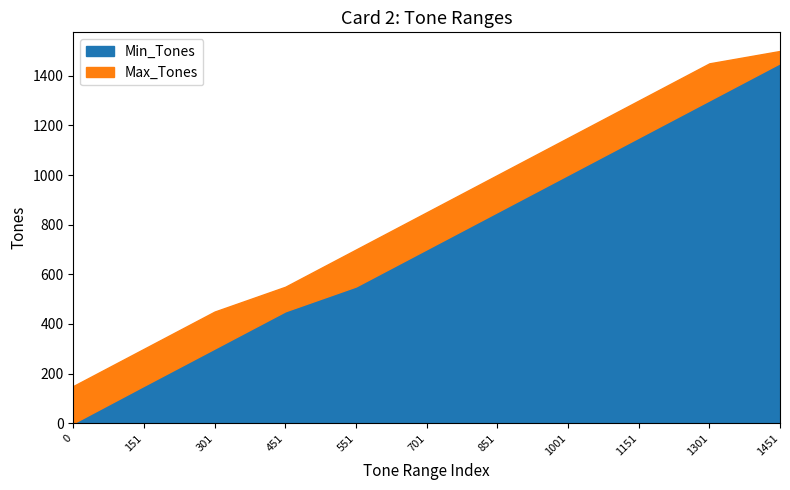

Count the number of data series in this chart.

2